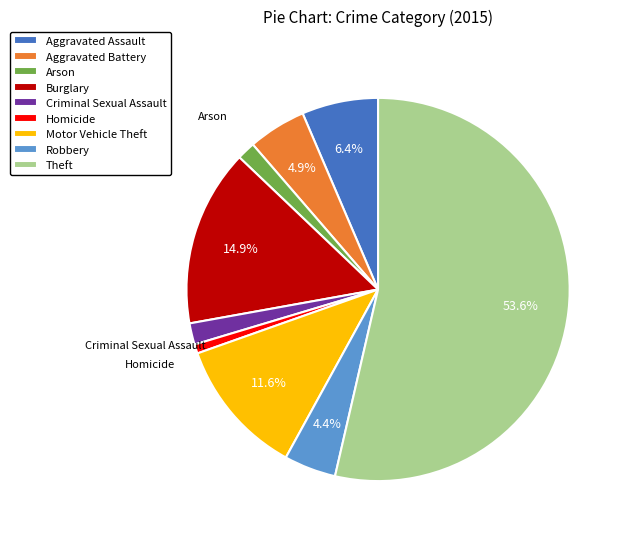

Approximately how many times larger is the value at Theft compared to Robbery?

12.2